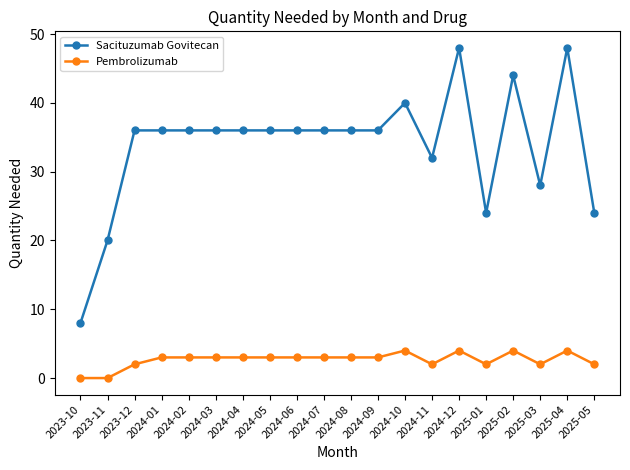

What is the total value across all series at 2023-11?

20